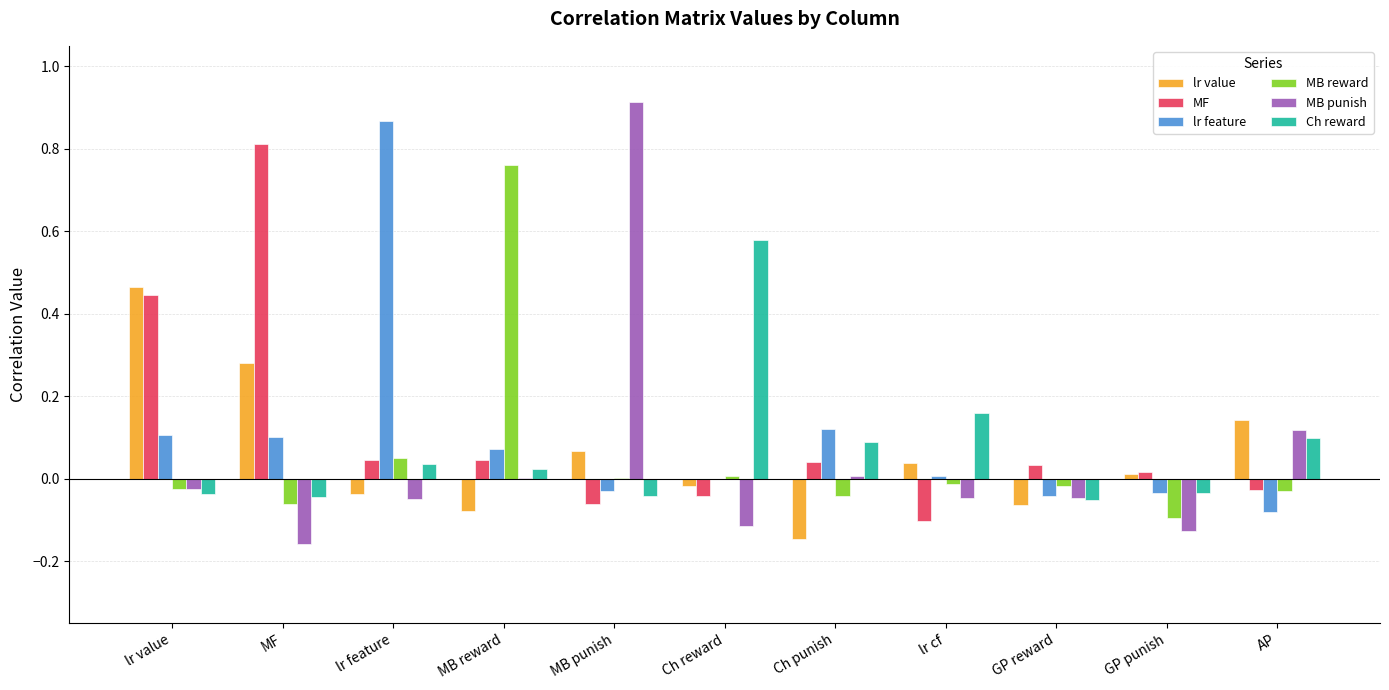

The value of MF at GP reward is 0.0. True or false?

True